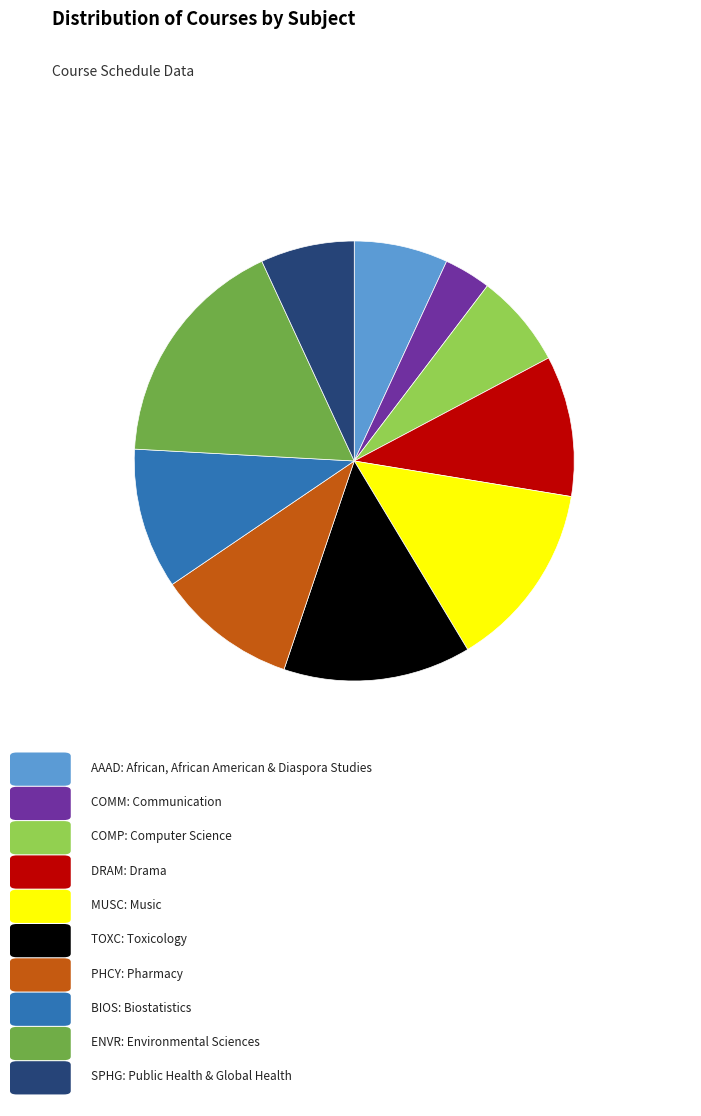

Does any single category account for the majority?

No